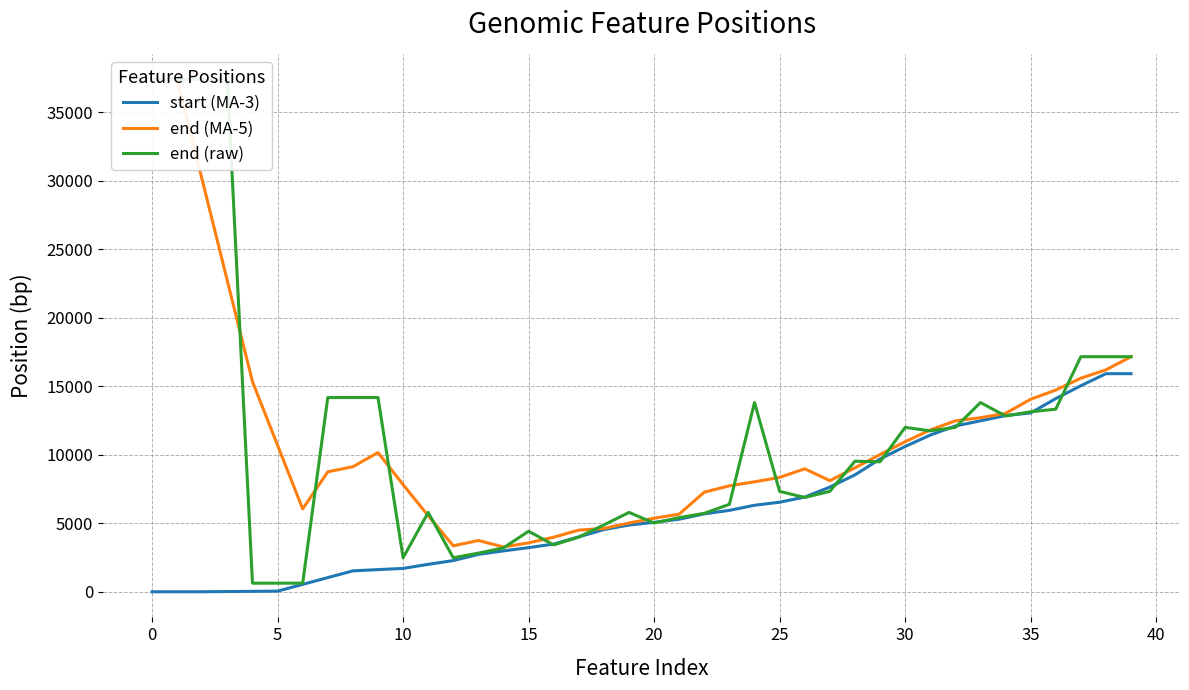

What is the approximate value of end (raw) at 35?

13142.0